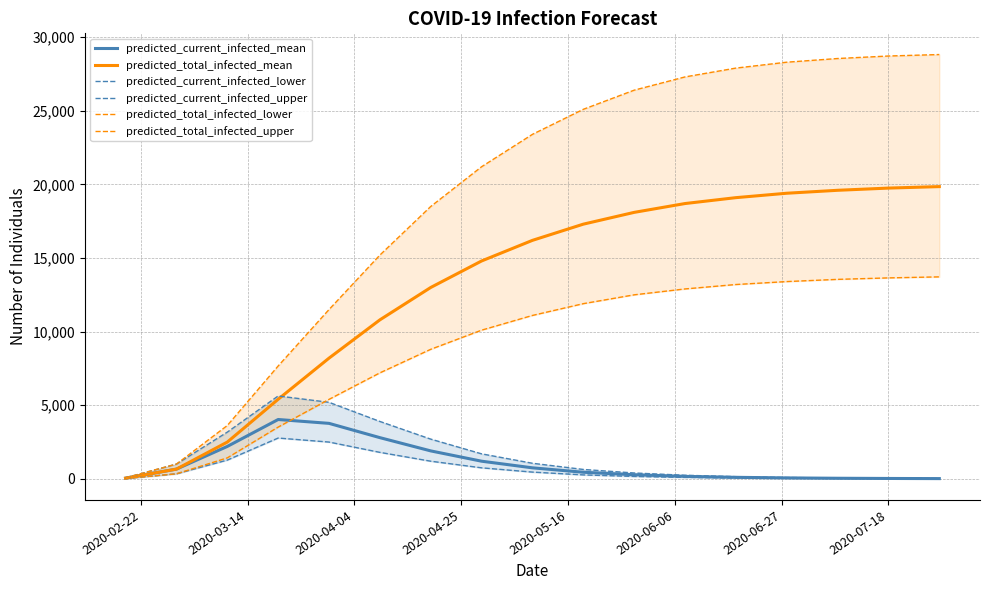

True or false: predicted_total_infected_lower and predicted_total_infected_mean intersect in this chart.

False